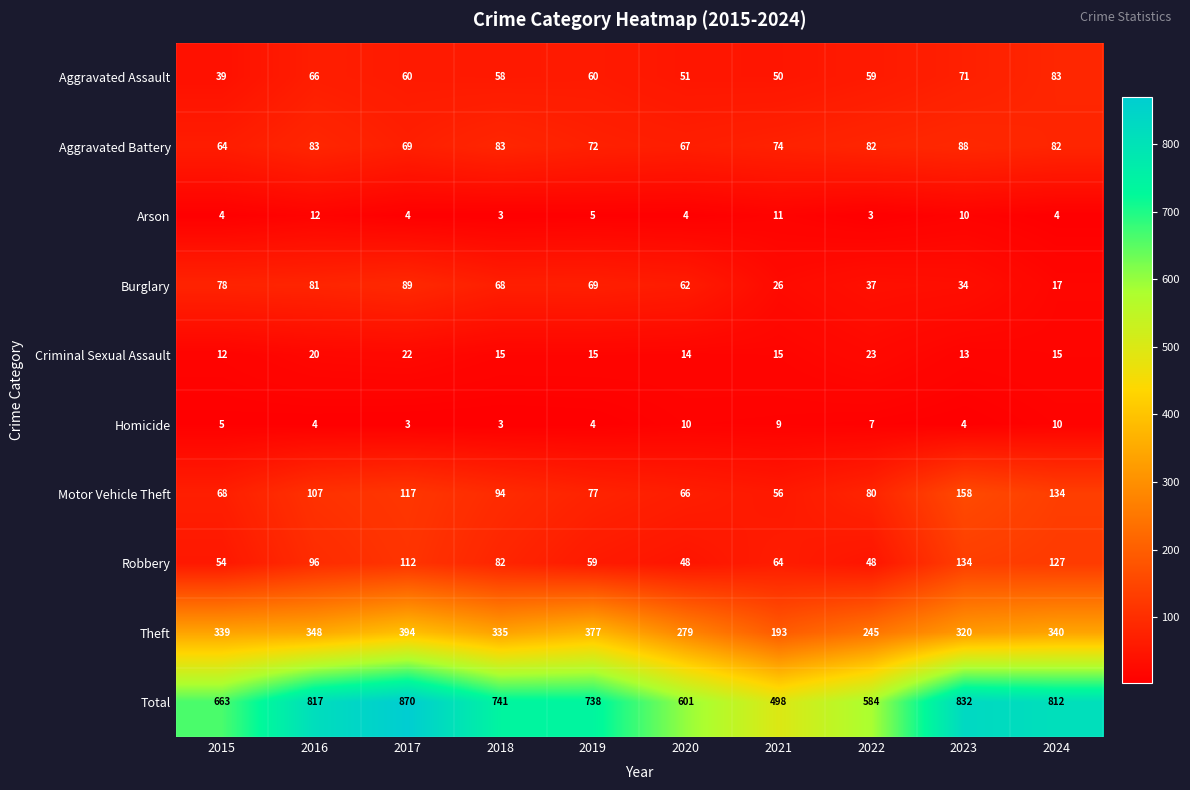

How many data points in Robbery are less than 82?

5